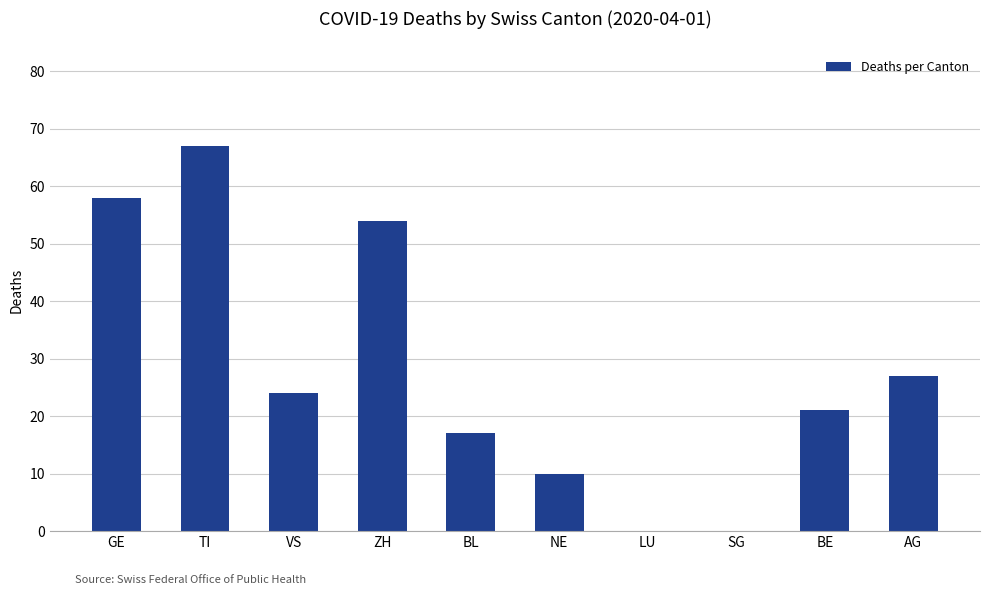

Reading left to right, transcribe all the data shown in this chart.

GE=58	TI=67	VS=24	ZH=54	BL=17	NE=10	LU=0	SG=0	BE=21	AG=27